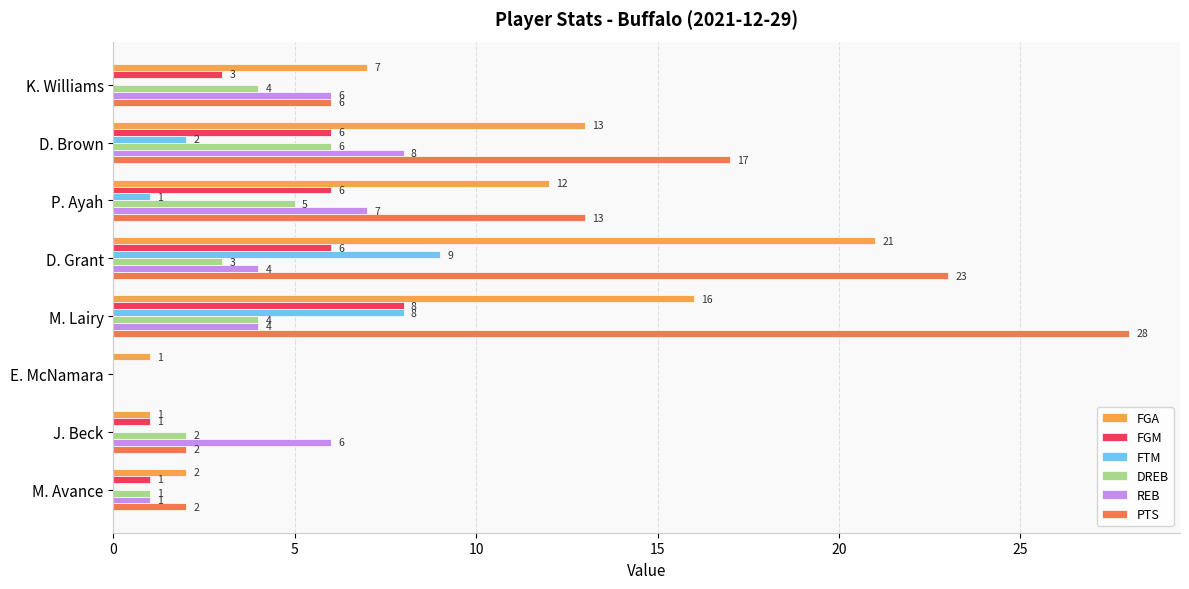

At which label is DREB closest to 3?

D. Grant